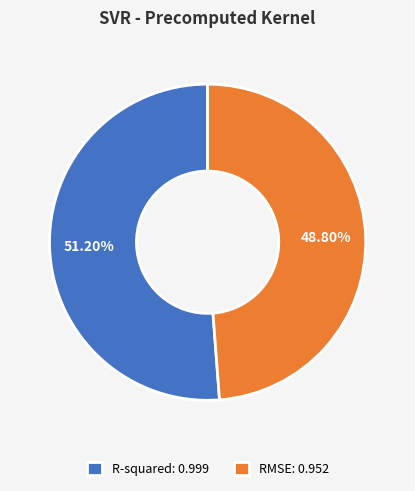

Which slice is the largest?

R-squared